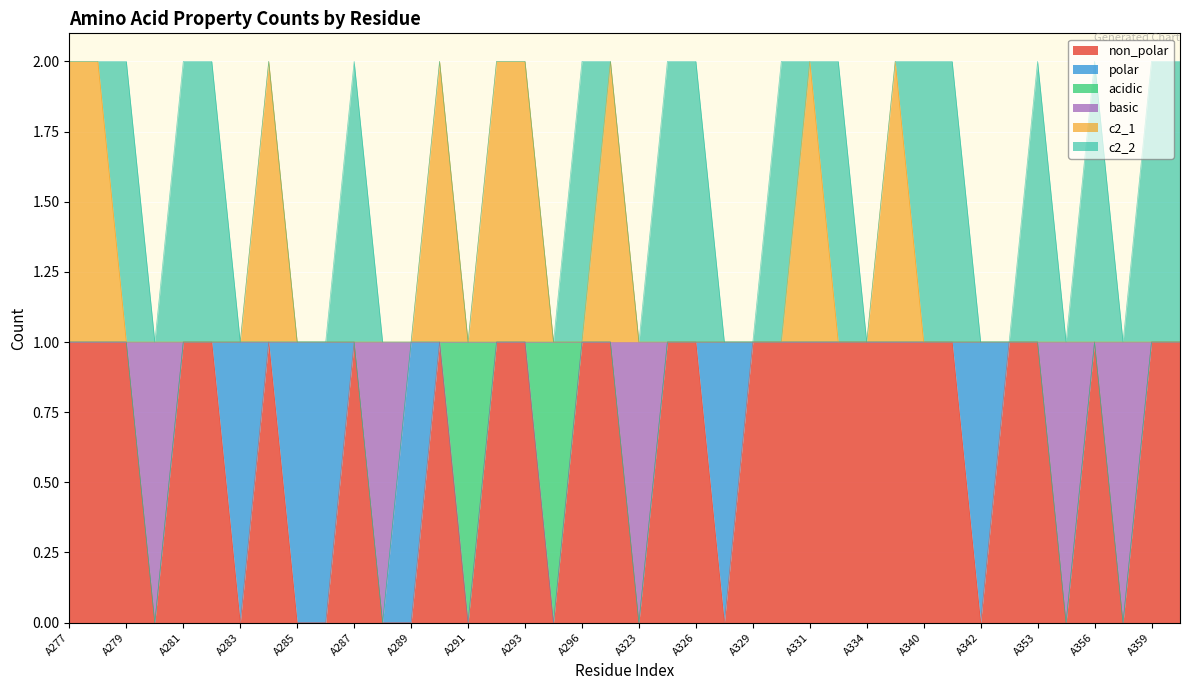

Is it true that non_polar equals 1 at A290?

True